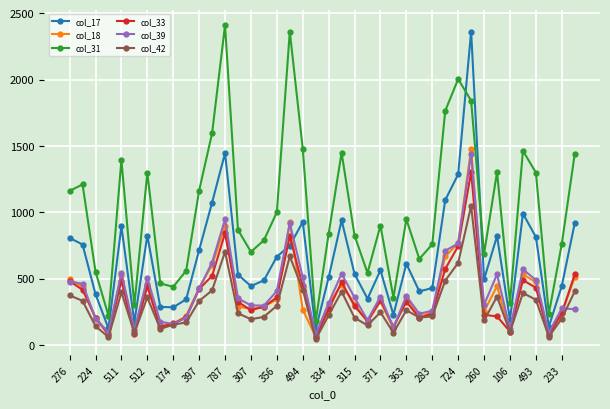

Does the chart display data point markers on the line(s)?

Yes